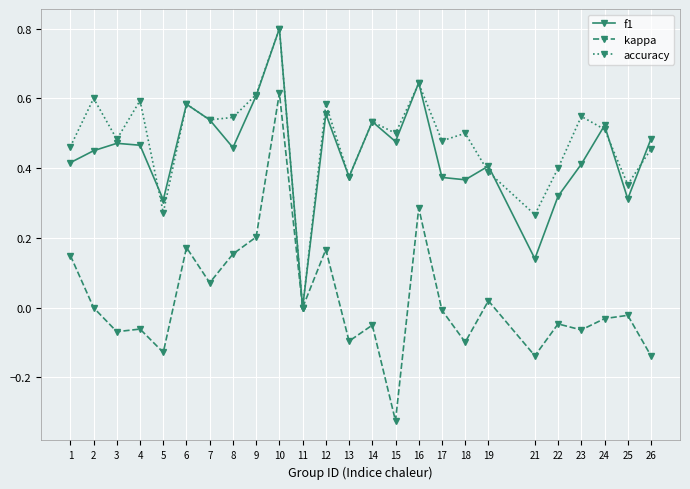

At which category is the sum across all series the highest?

10